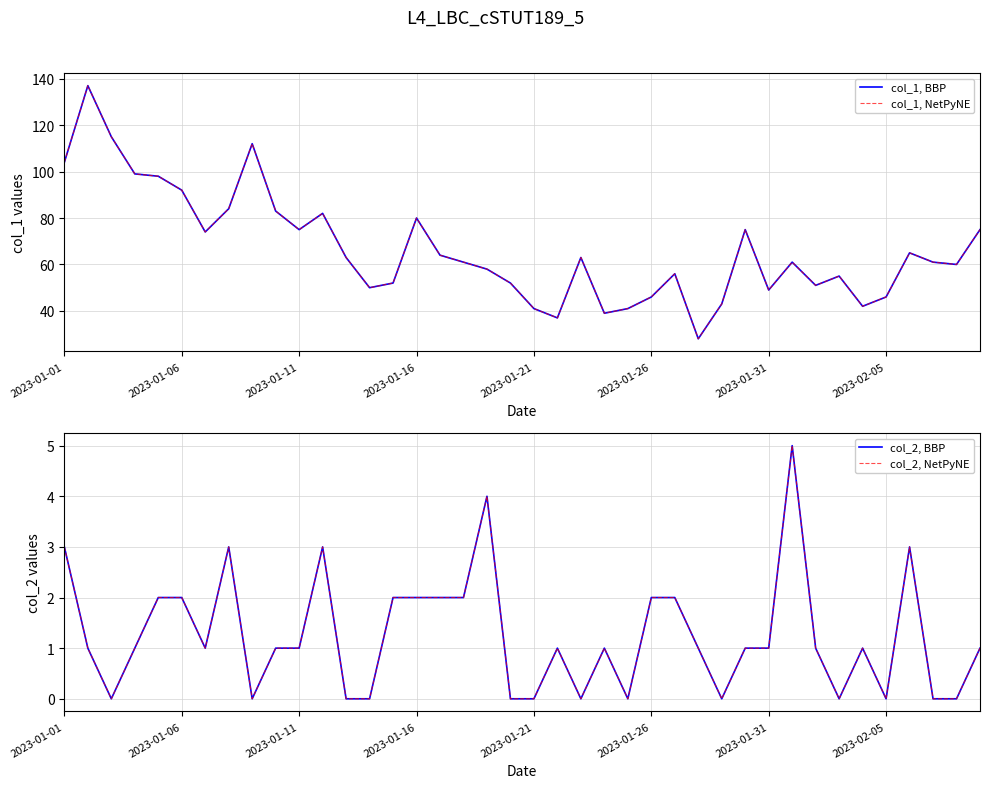

True or false: col_2, NetPyNE and col_2, BBP intersect in this chart.

False